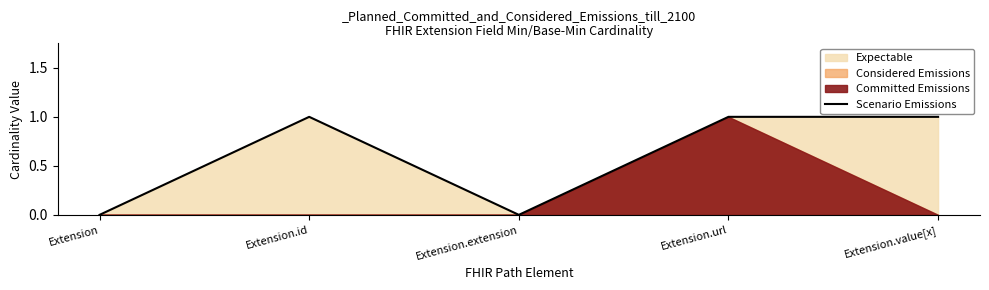

What is the difference between the values at Extension and Extension.id?

1